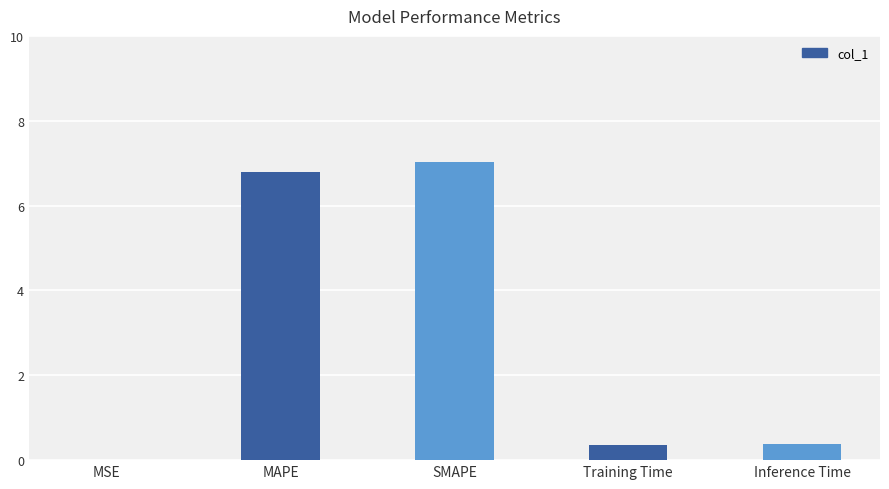

The chart shows a value of 0.3 at Training Time. True or false?

True